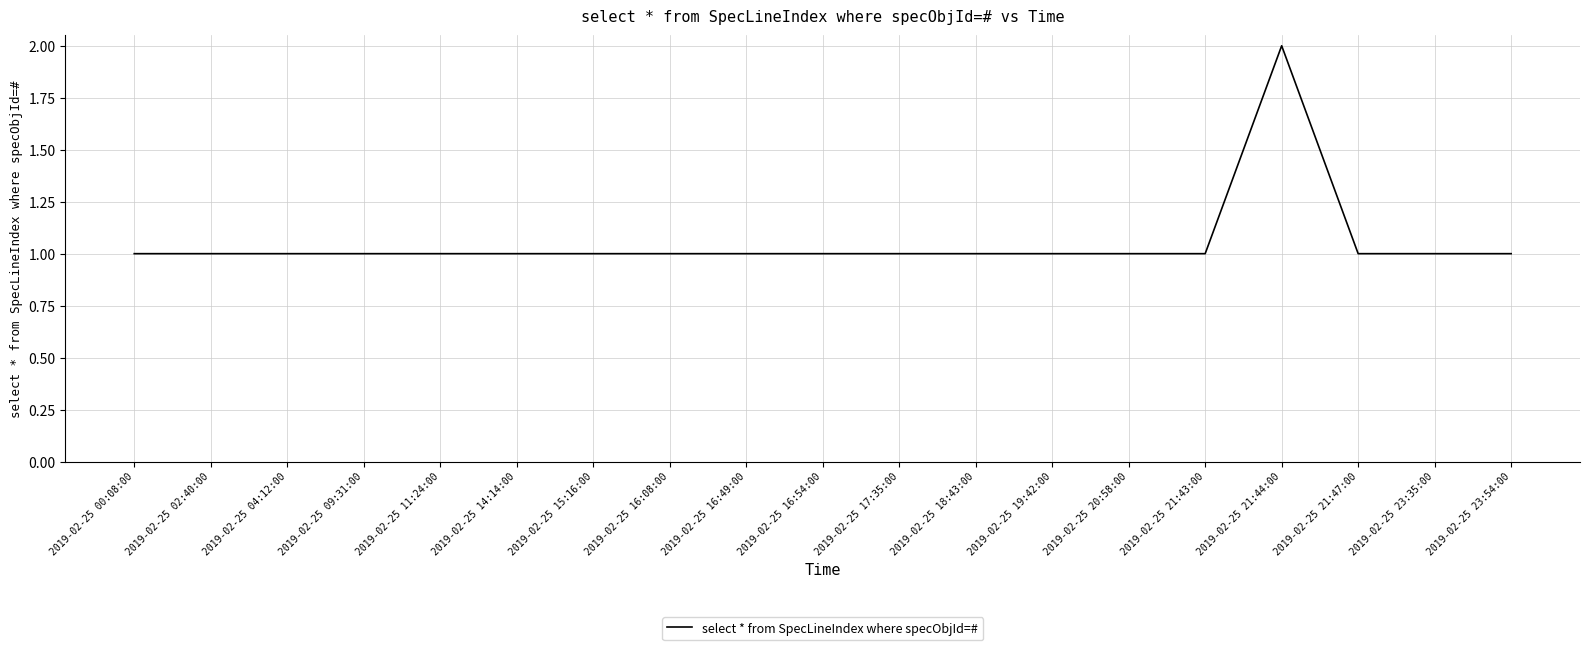

Does the chart display data point markers on the line(s)?

No